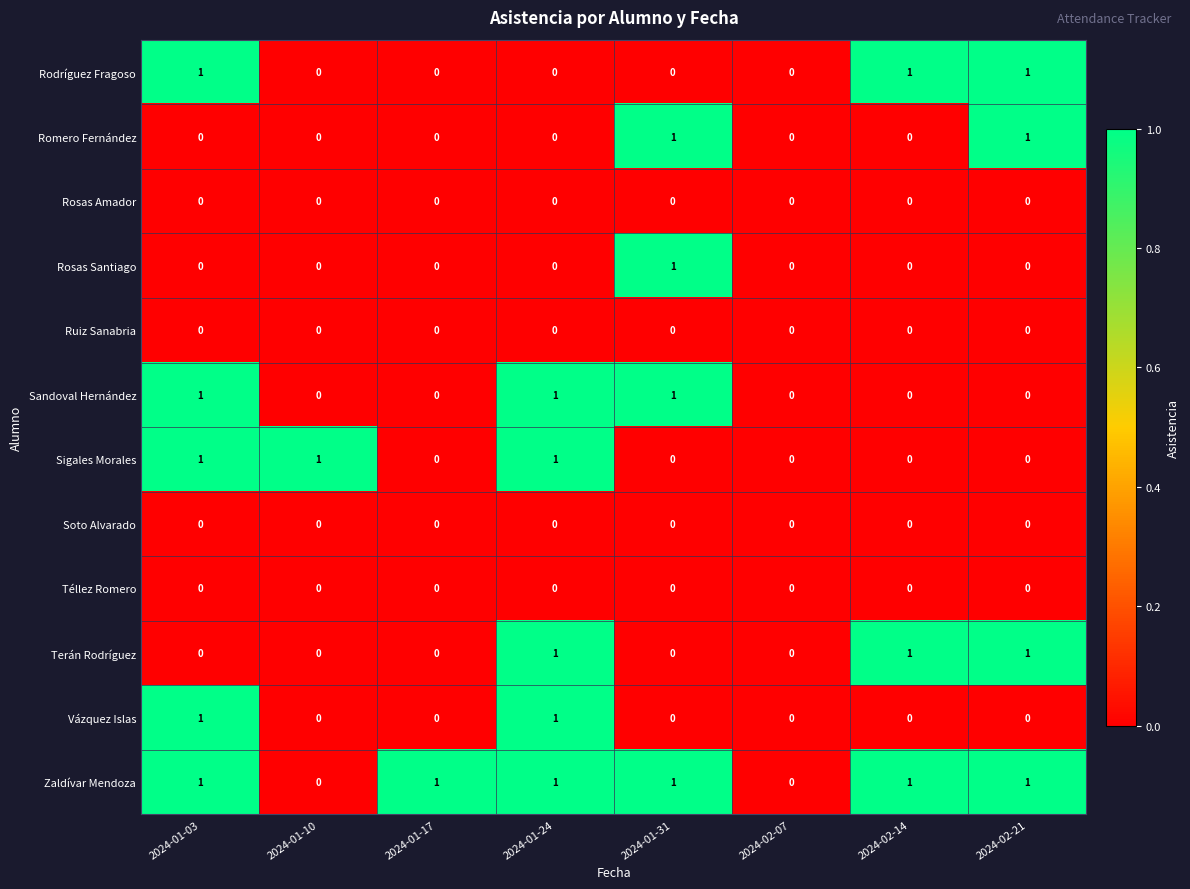

Is it true that Rosas Amador equals 0 at 2024-01-17?

True